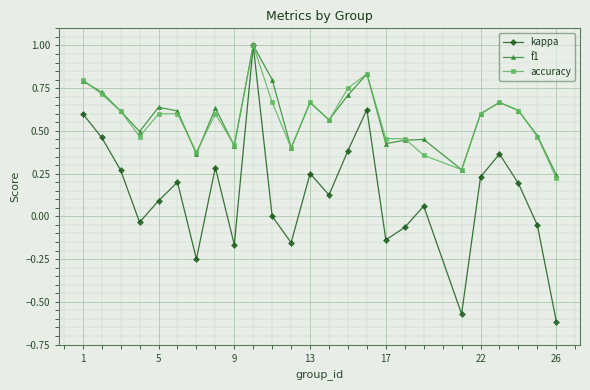

How many interior local peaks does the kappa series have?

7